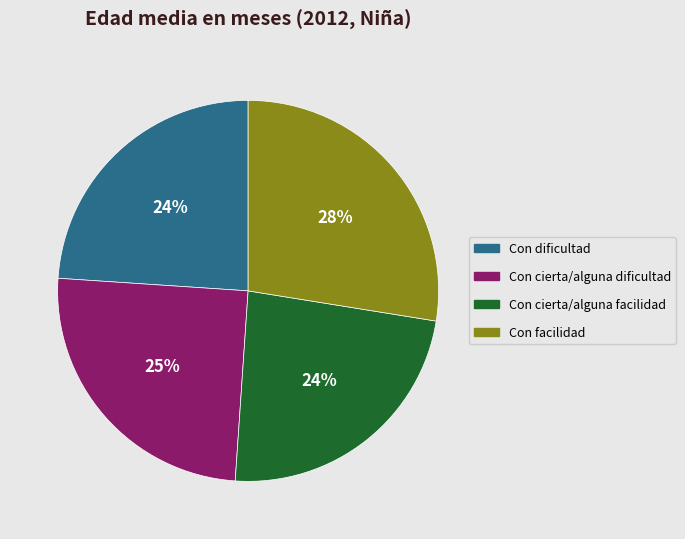

True or false: Con facilidad accounts for 33% of the total.

False